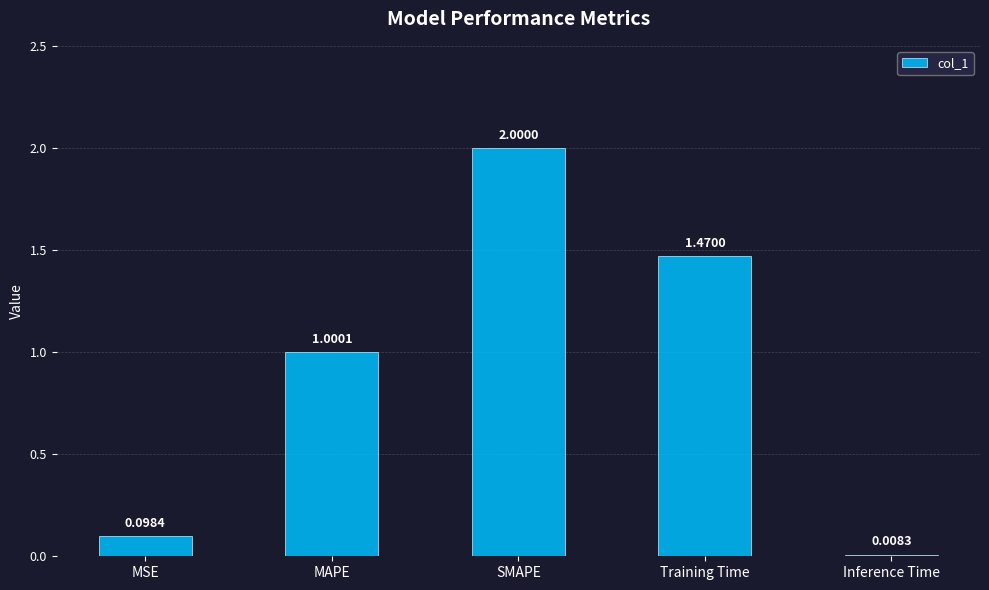

Which has a higher value, MSE or MAPE?

MAPE